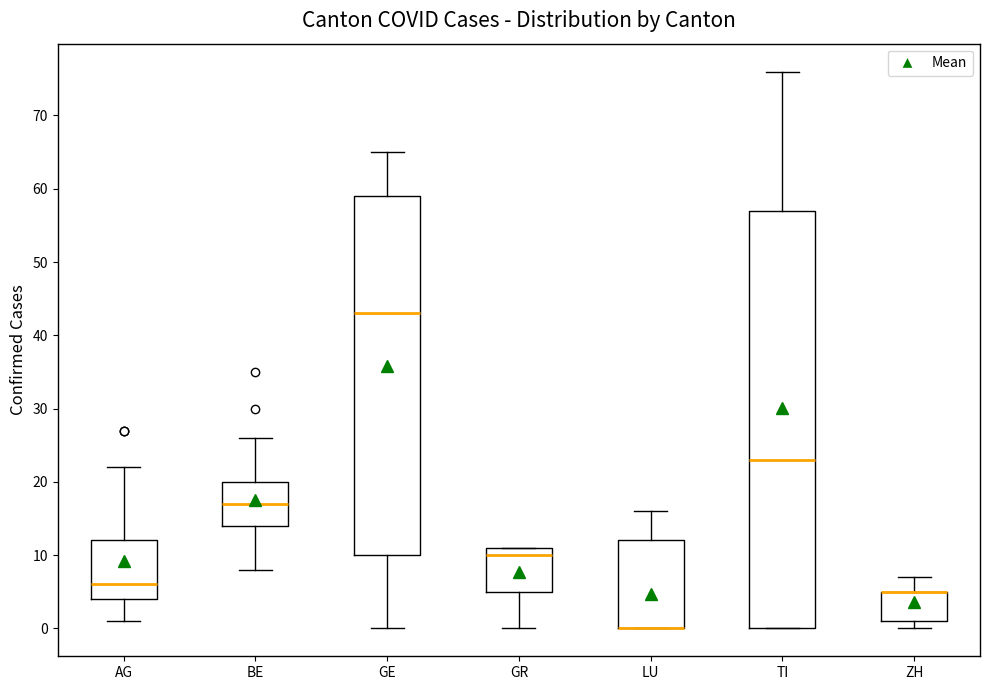

Reading left to right, transcribe this box plot: for each box, give where its median line is, the range the box spans, and where its two whiskers end, as read against the y-axis. The values are not printed on the chart, so give them approximately, as read against the axis.

AG: median 6, box 4 to 12, whiskers 1 to 22
BE: median 17, box 14 to 20, whiskers 8 to 26
GE: median 43, box 10 to 59, whiskers 0 to 65
GR: median 10, box 5 to 11, whiskers 0 to 11
LU: median 0 (drawn on the box's lower edge), box 0 to 12, whiskers 0 to 16
TI: median 23, box 0 to 57, whiskers 0 to 76
ZH: median 5 (drawn on the box's upper edge), box 1 to 5, whiskers 0 to 7